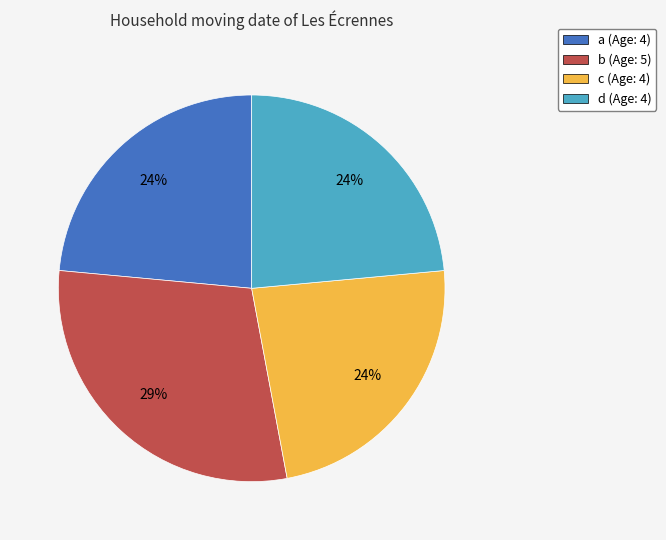

Which slice is the largest?

b